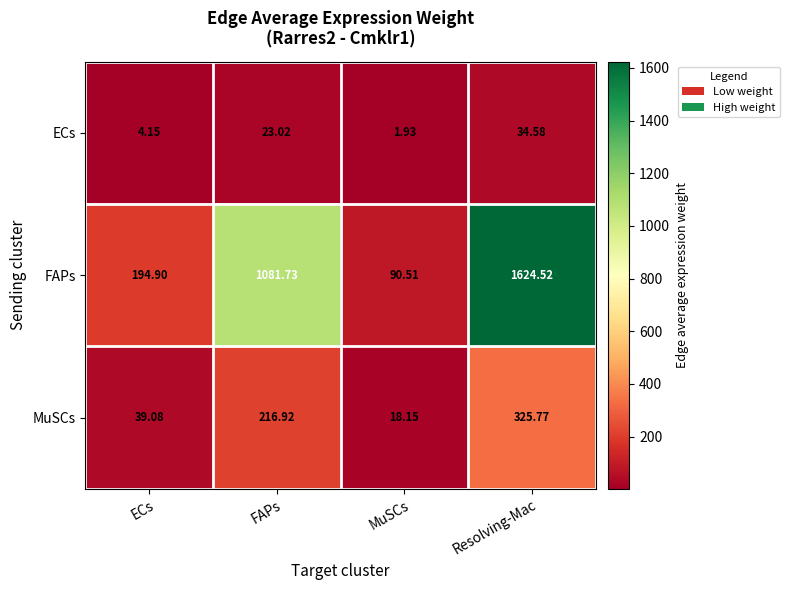

Which series has the largest range (max minus min)?

FAPs